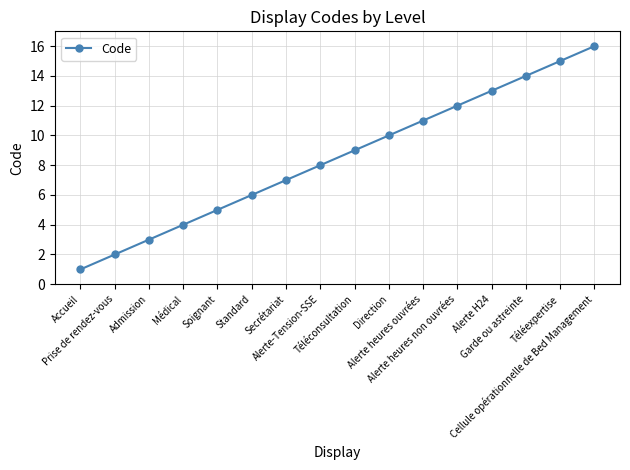

What is the difference between the values at Prise de rendez-vous and Alerte heures non ouvrées?

10